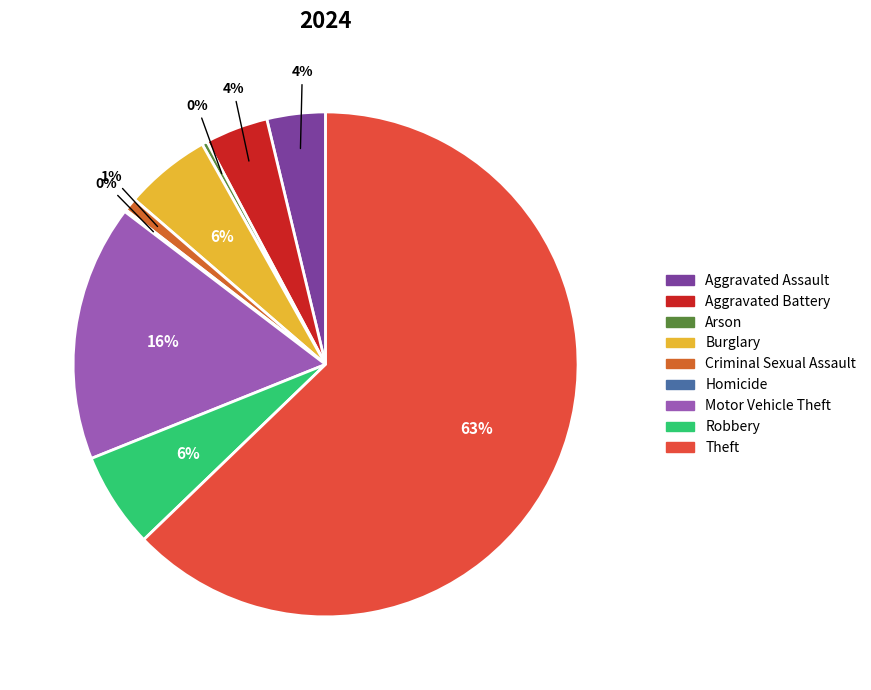

Which category has the smallest portion of the pie?

Homicide